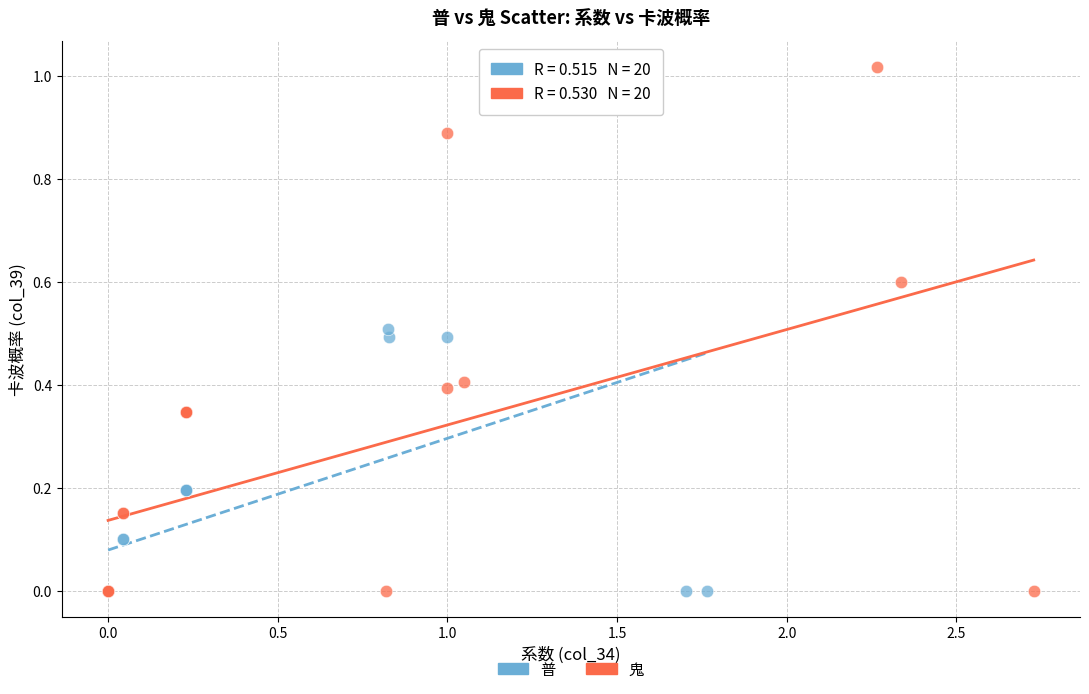

Which series has the widest spread of Y values?

鬼